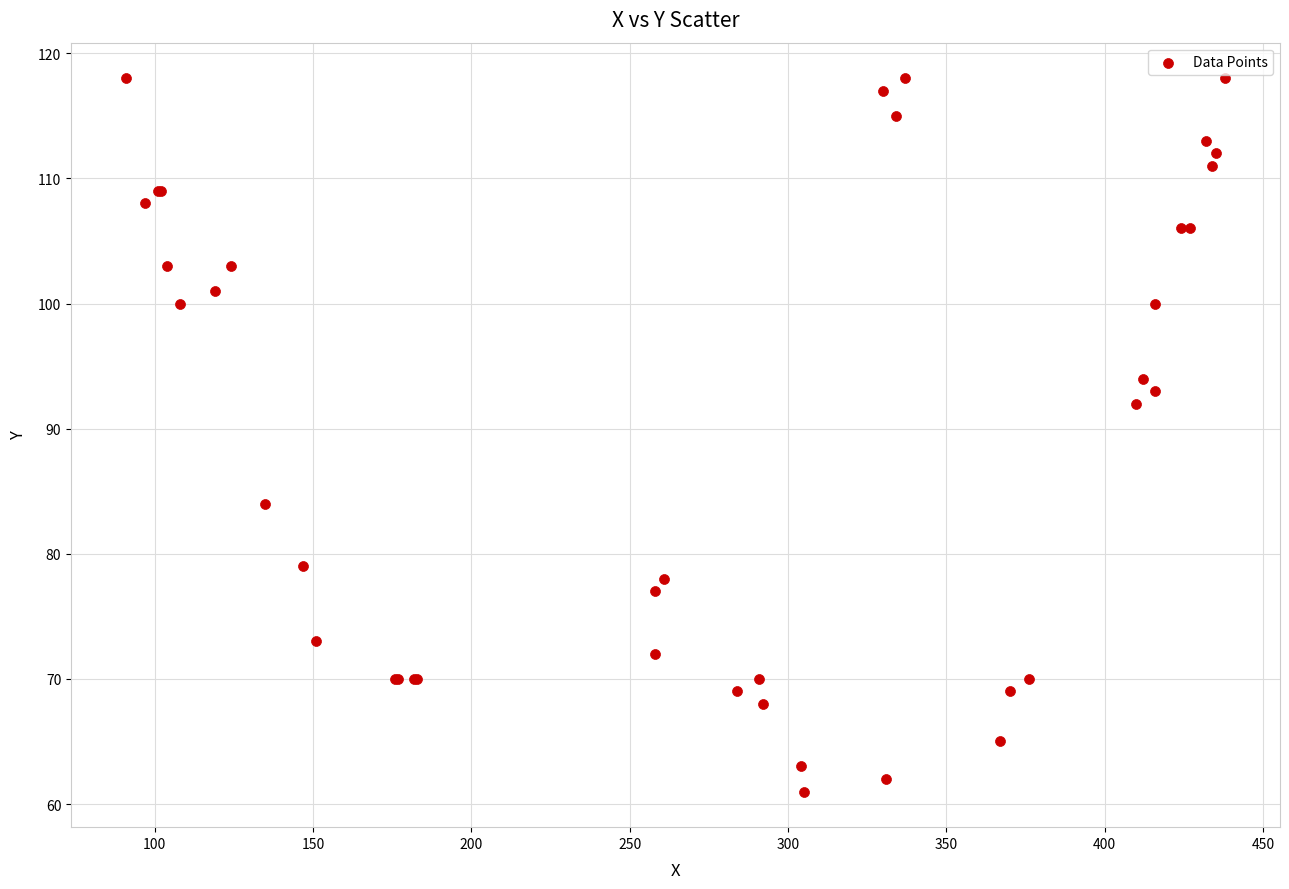

What Y value in the scatter plot is closest to 89?

92